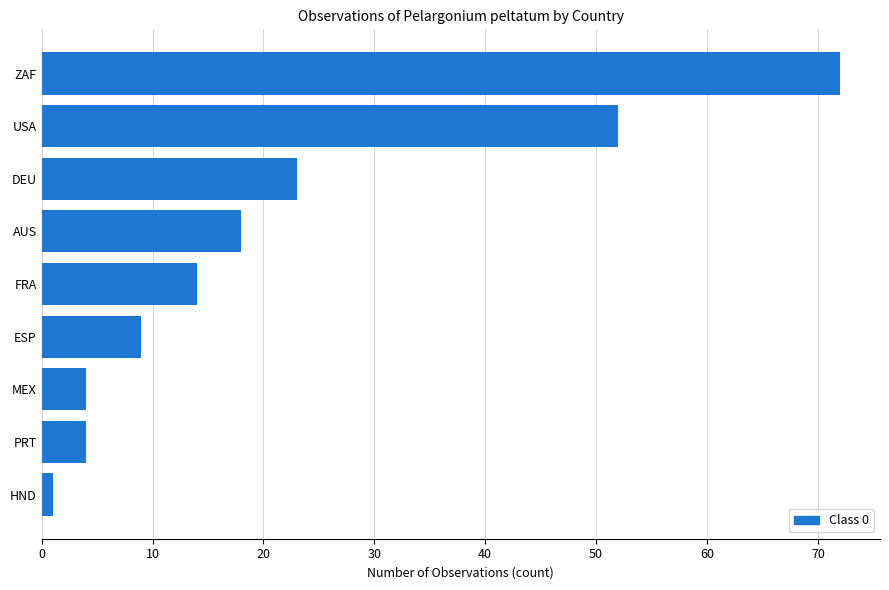

The chart shows a value of 52 at USA. True or false?

True